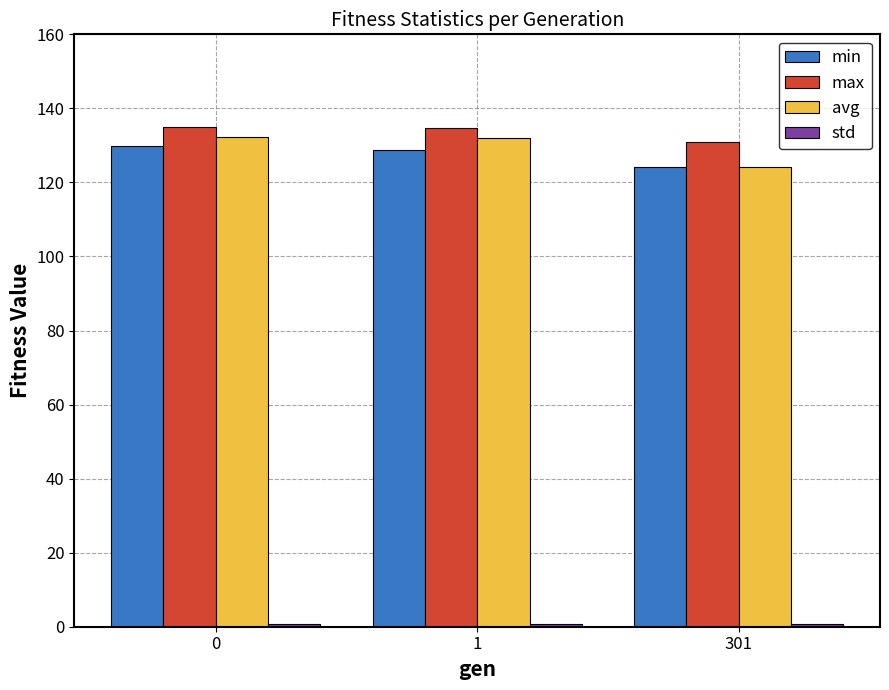

How many data points does each series have?

3